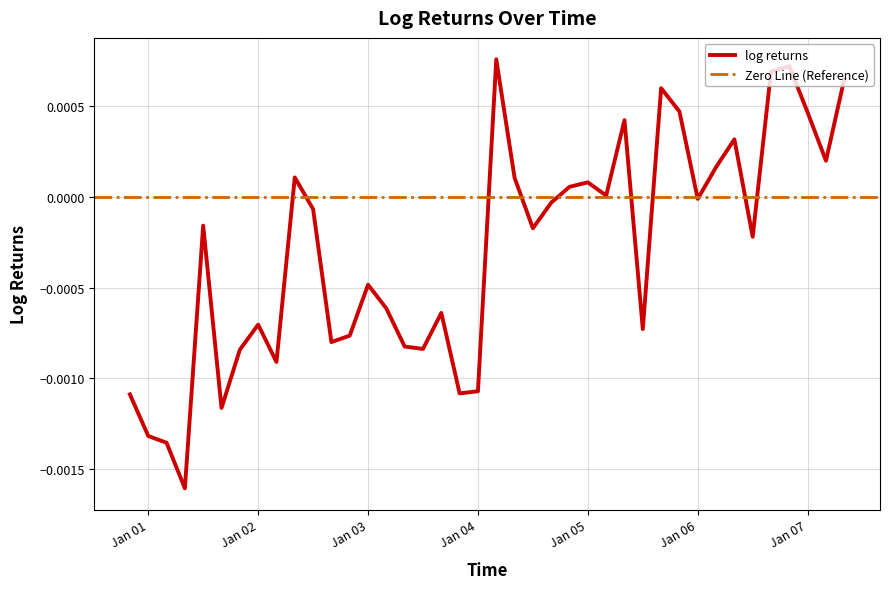

How many values are above zero?

16